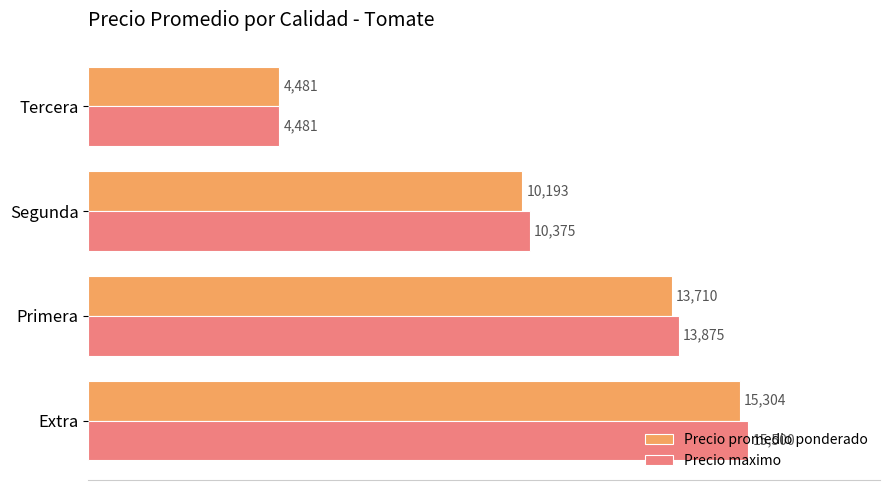

Is it true that Precio maximo equals 4481.3 at Tercera?

True